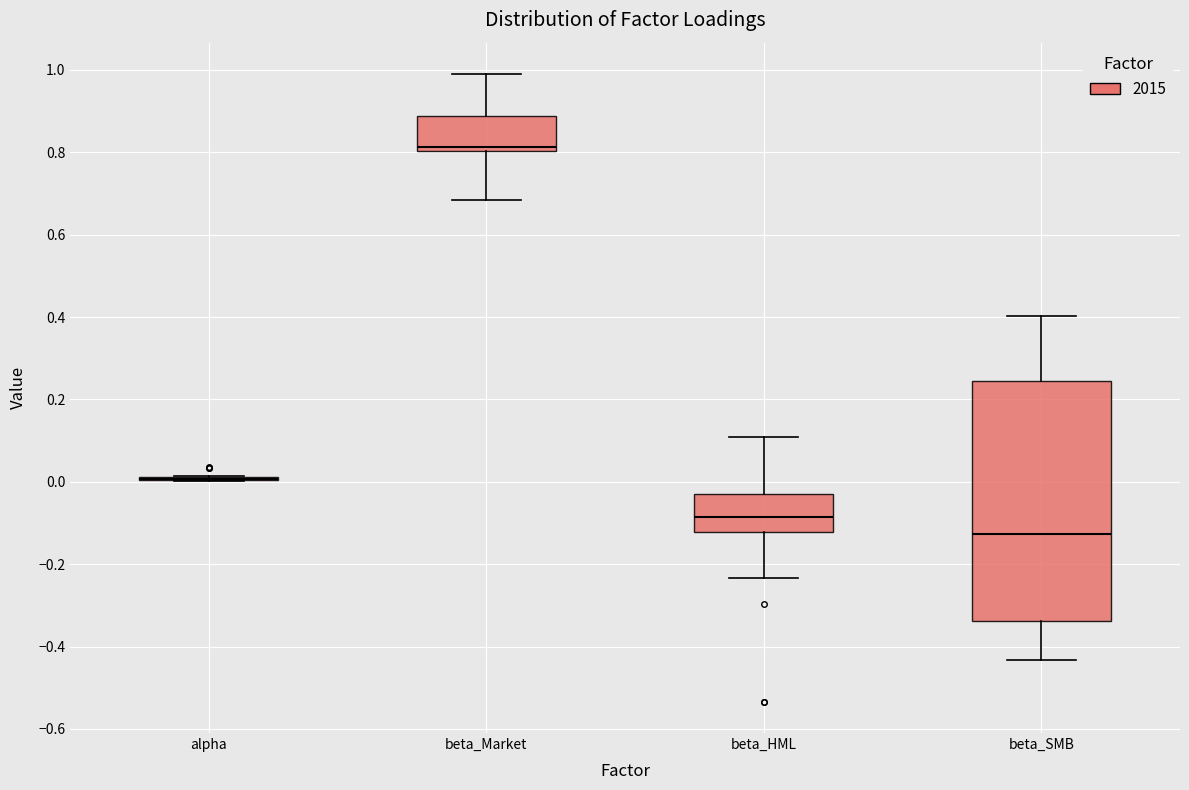

Where is the upper edge of the box for beta_SMB on the y-axis? The values are not printed on the chart, so give them approximately, as read against the axis.

0.24